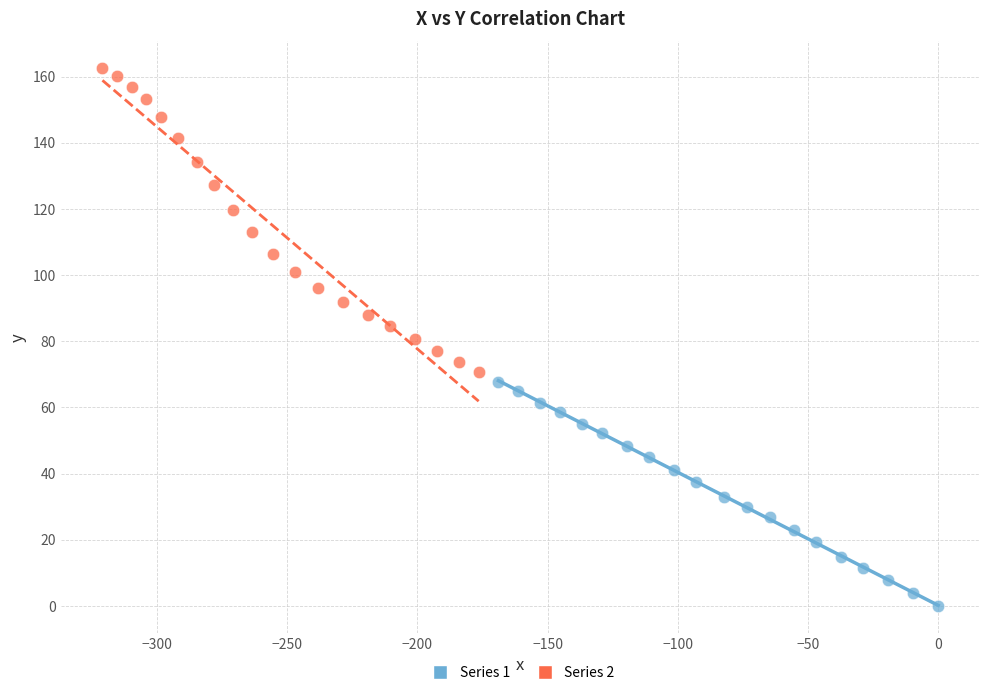

Which series has the largest Y range (max minus min)?

Series 2